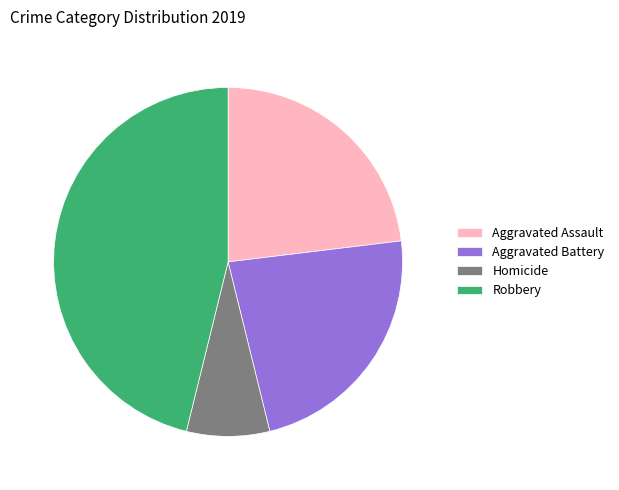

Approximately how many times larger is the value at Aggravated Battery compared to Aggravated Assault?

1.0